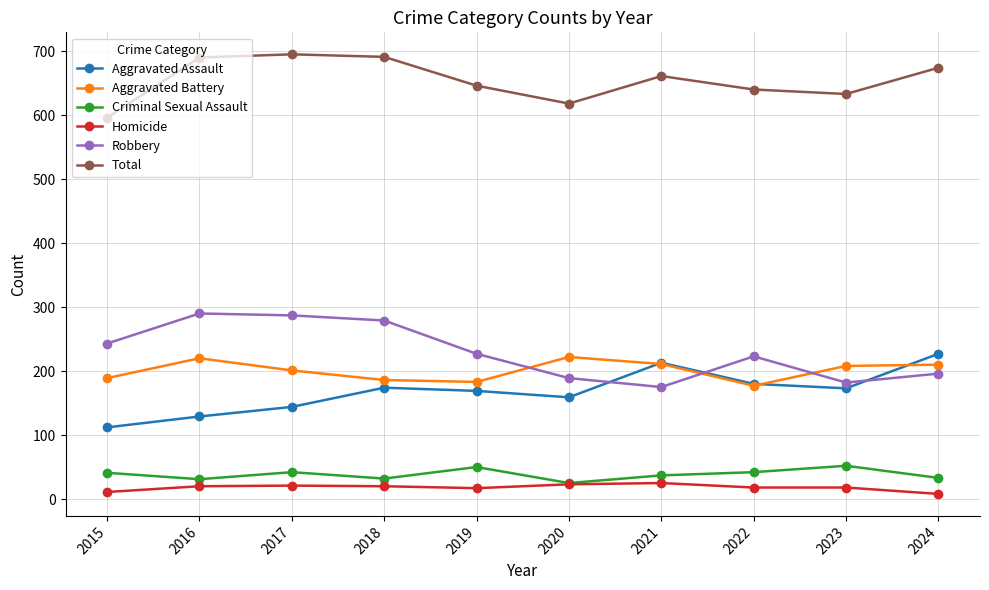

True or false: Criminal Sexual Assault has more than 1 points higher than both neighbors.

True